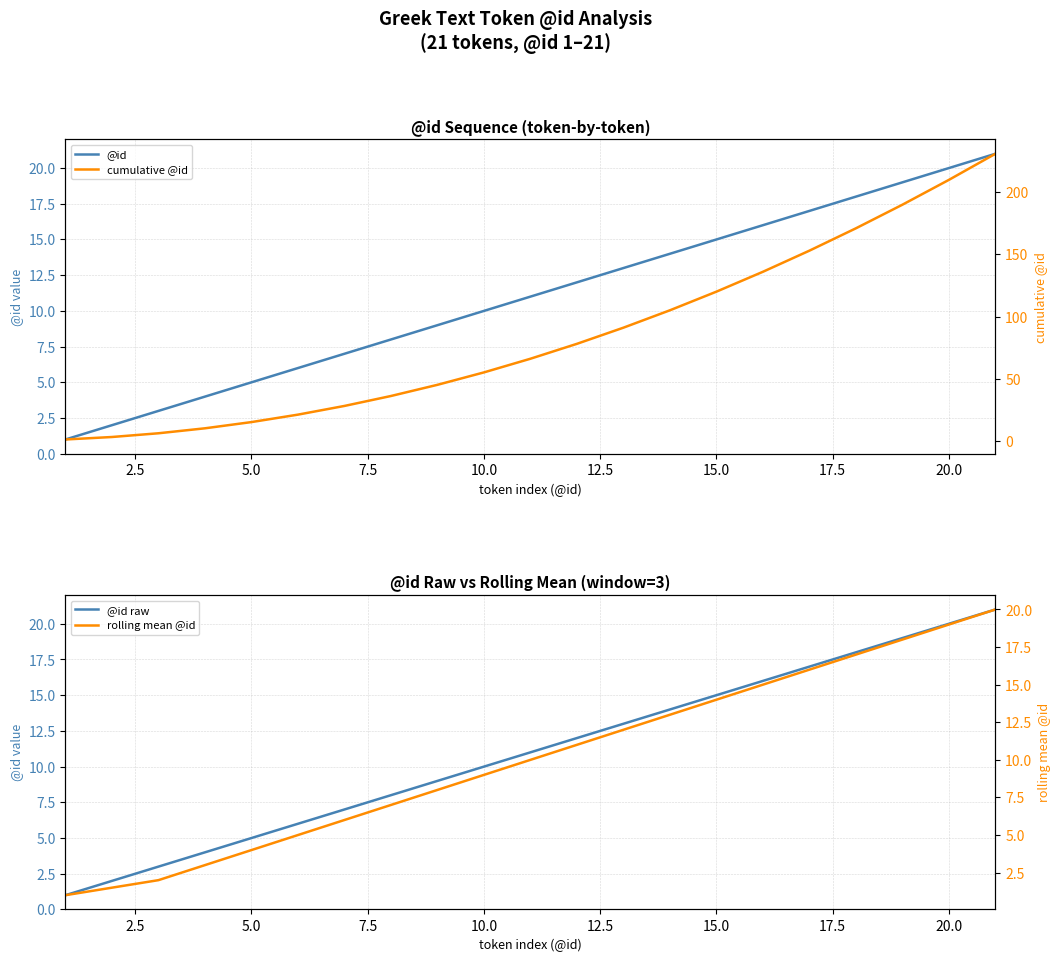

True or false: cumulative @id and rolling mean @id intersect in this chart.

False